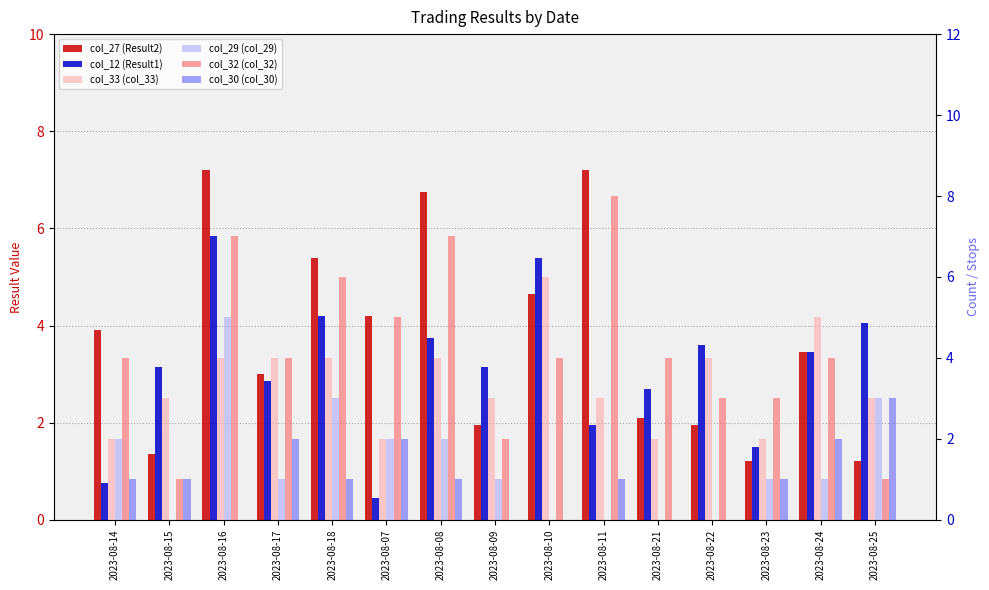

Where does the col_29 (col_29) series first go above 1?

2023-08-14